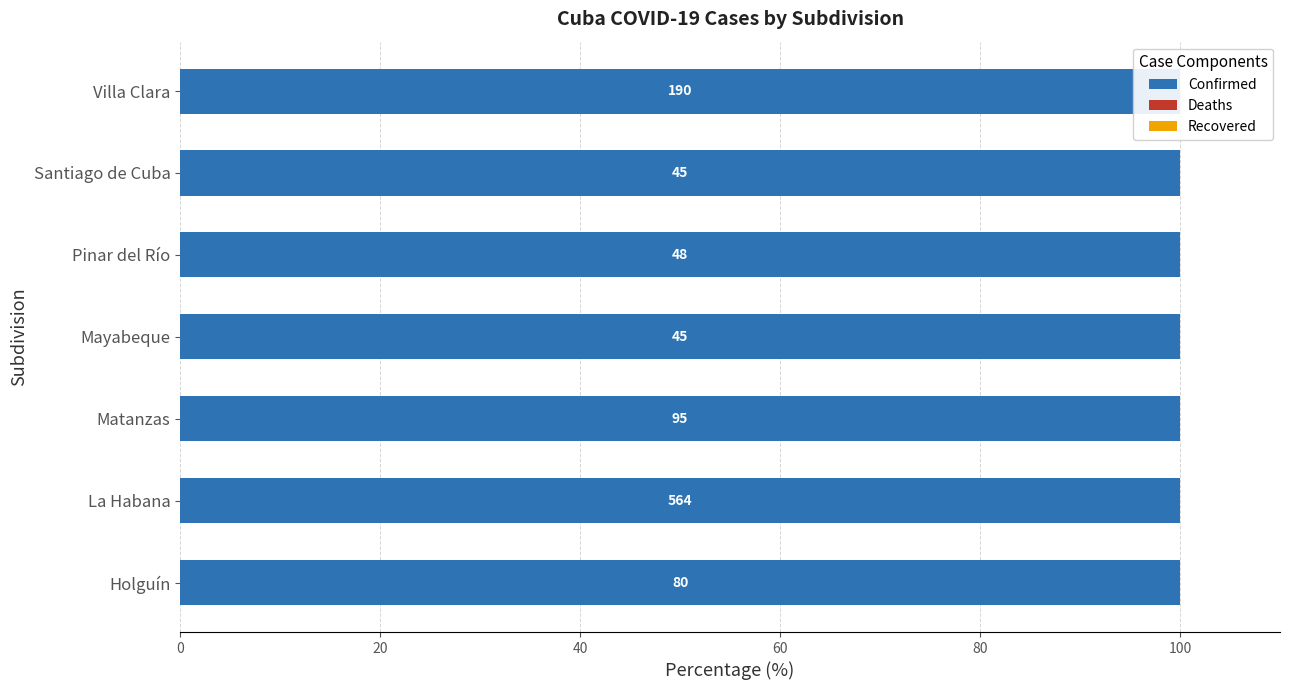

List the labels in order of Recovered value, largest first.

Holguín, La Habana, Matanzas, Mayabeque, Pinar del Río, Santiago de Cuba, Villa Clara